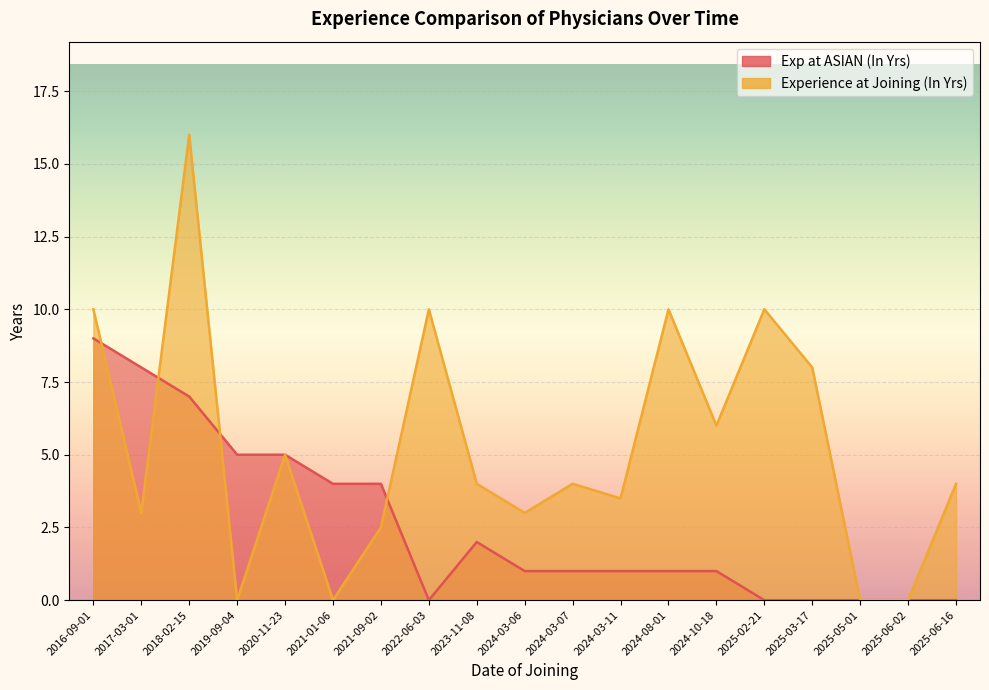

True or false: Experience at Joining (In Yrs) has a value of 0.9 at 2024-03-11.

False